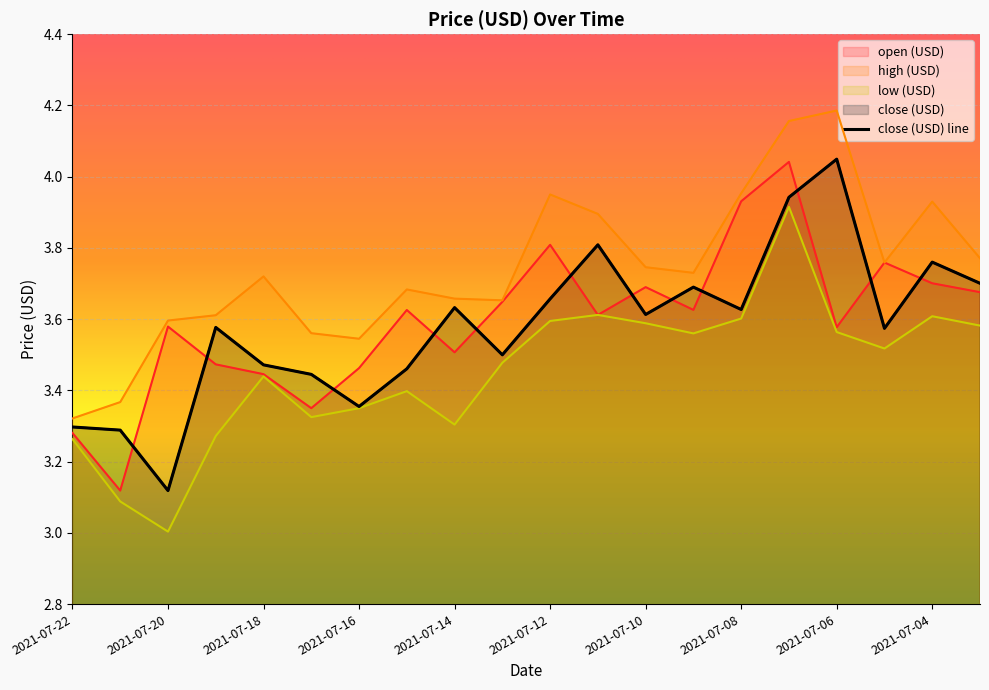

Which category has the highest value across all series?

2021-07-06